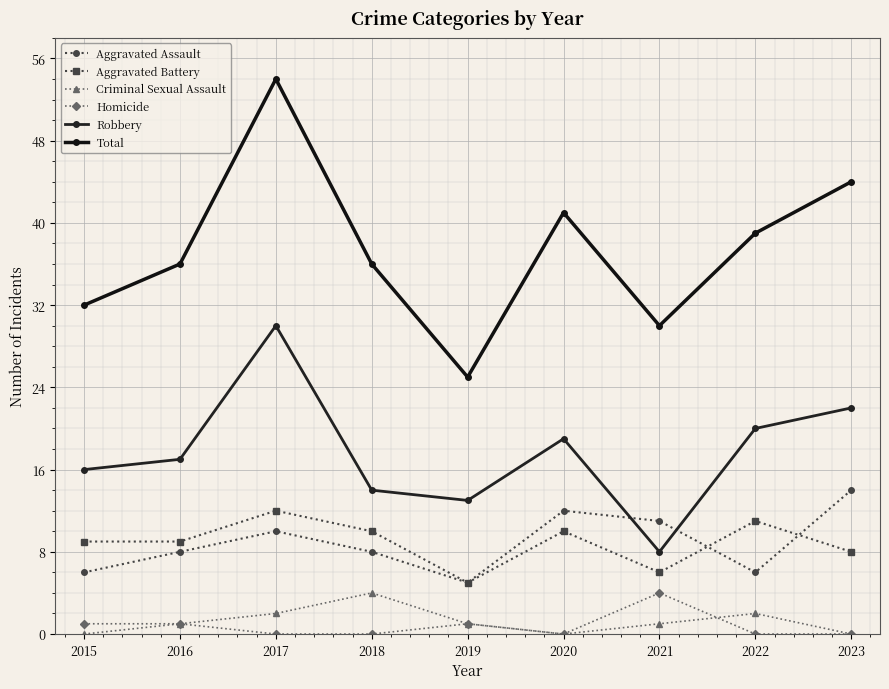

What is the approximate value of Criminal Sexual Assault at 2017?

2